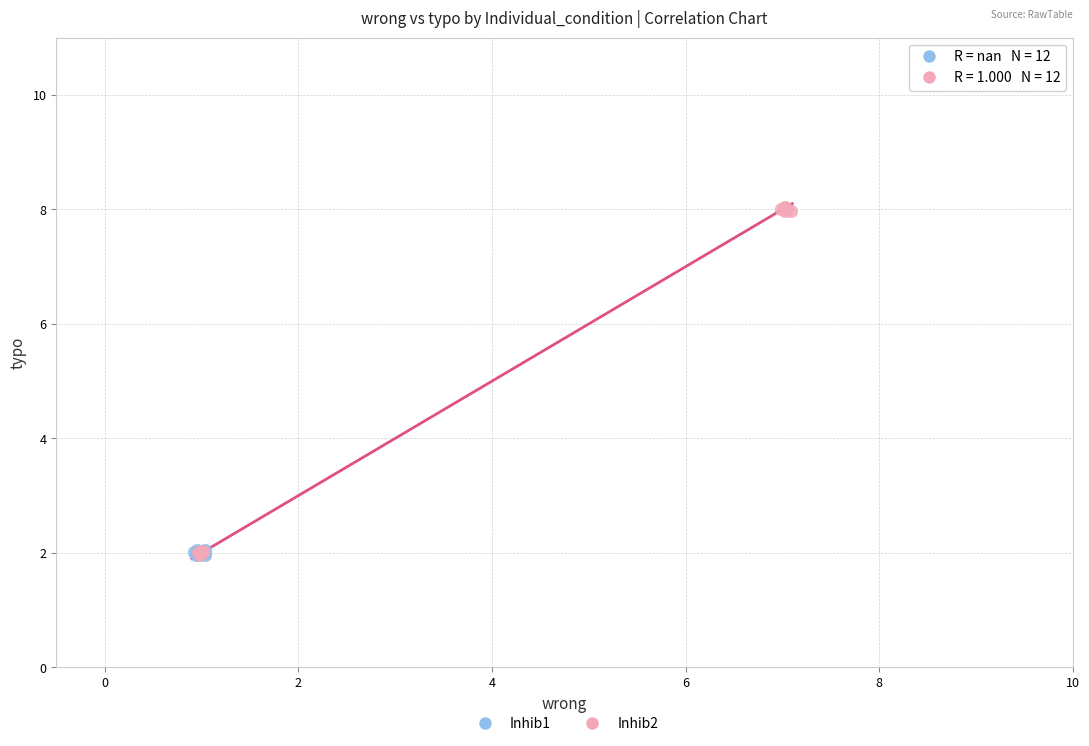

Which series reaches the maximum Y coordinate?

Inhib2